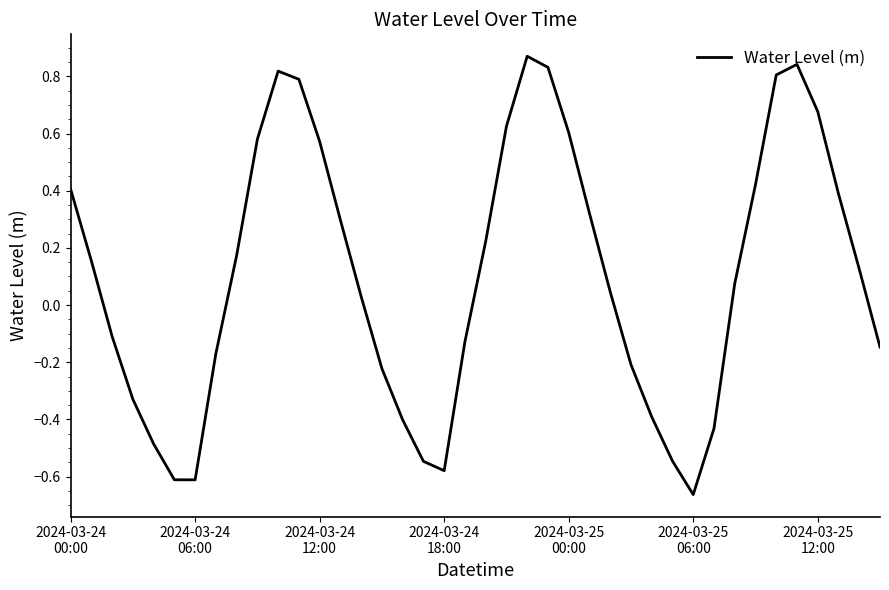

What is the difference between the maximum and minimum values?

1.5